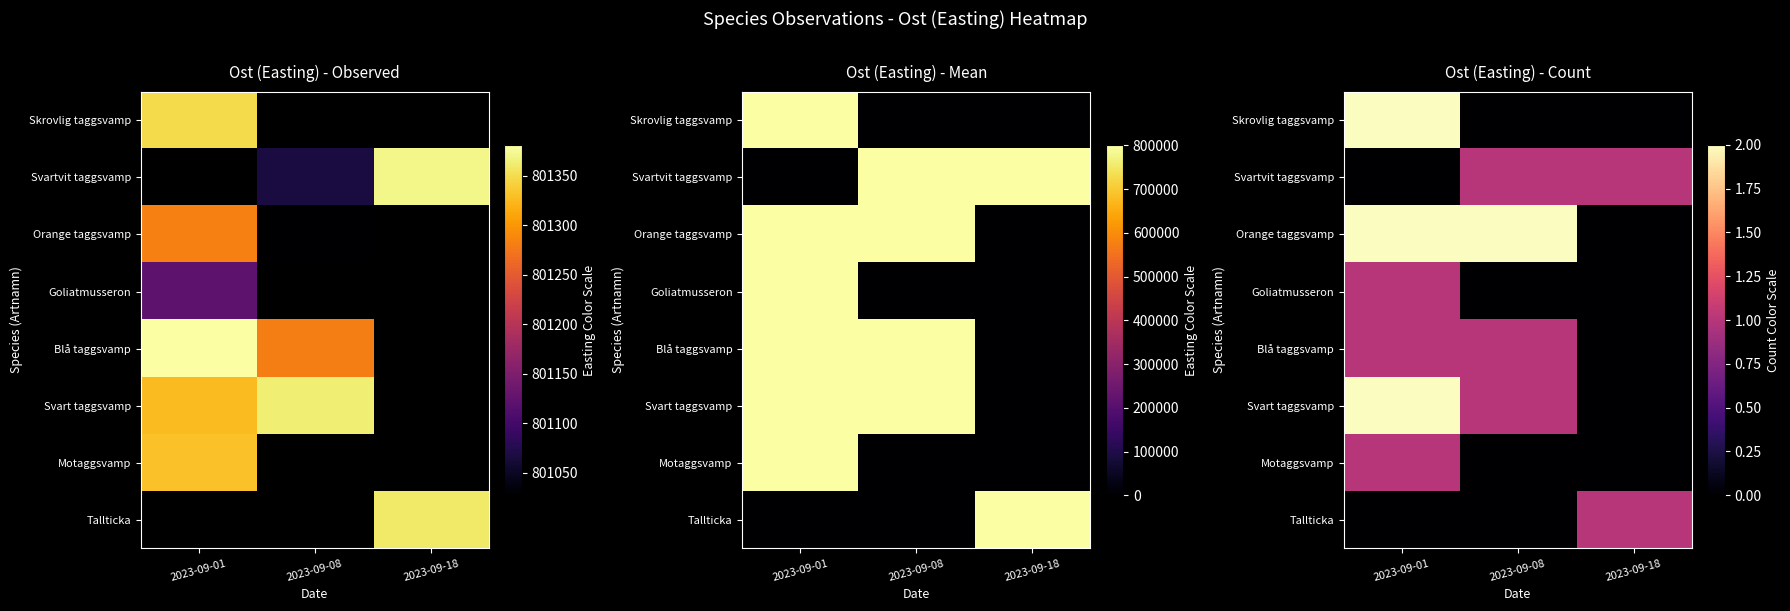

Count the number of data series in this chart.

8